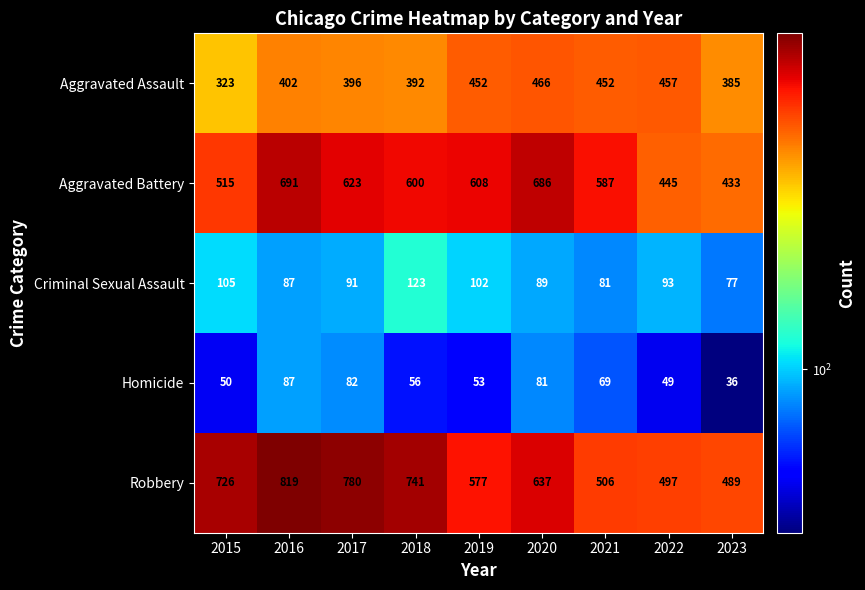

Where is Robbery nearest to the value 654?

2020